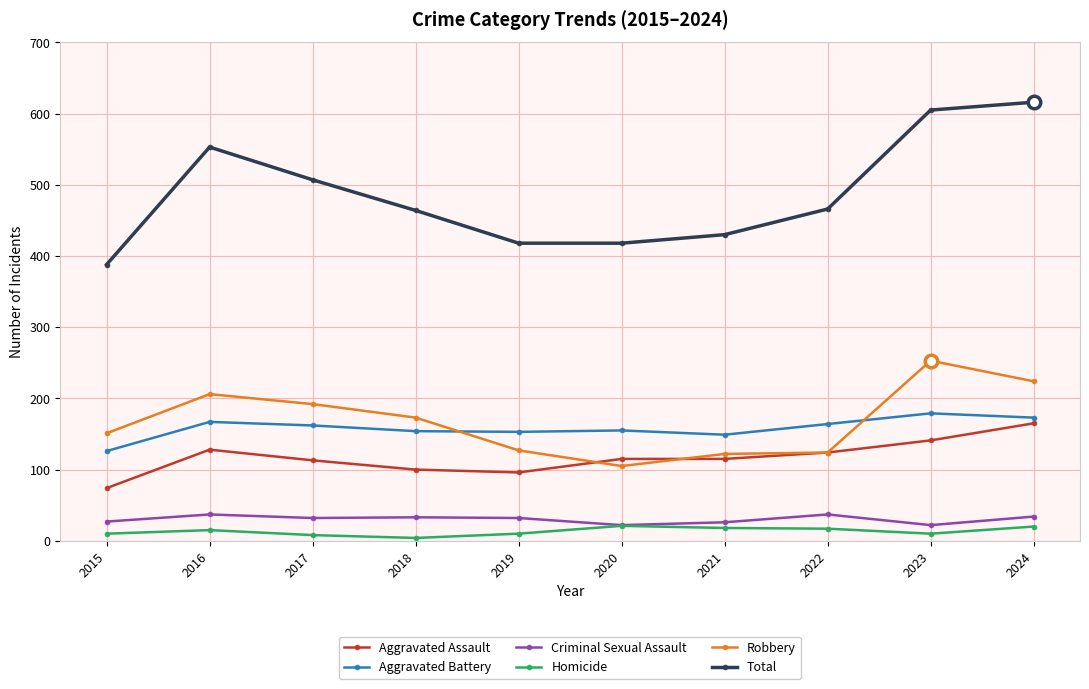

How many data points does each series have?

10